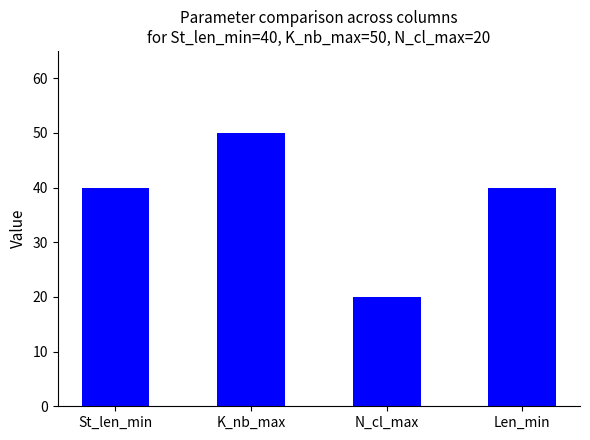

What is the difference between the values at N_cl_max and St_len_min?

20